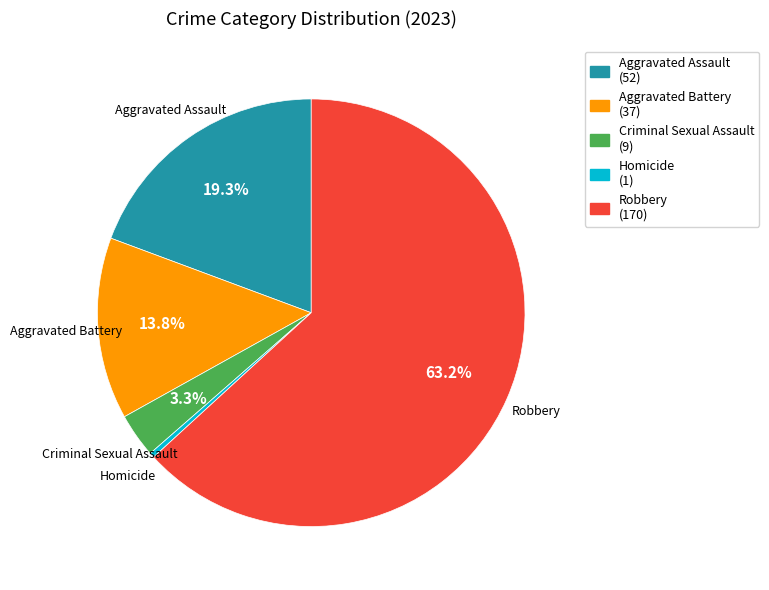

Does Robbery account for over 50% of the chart?

Yes